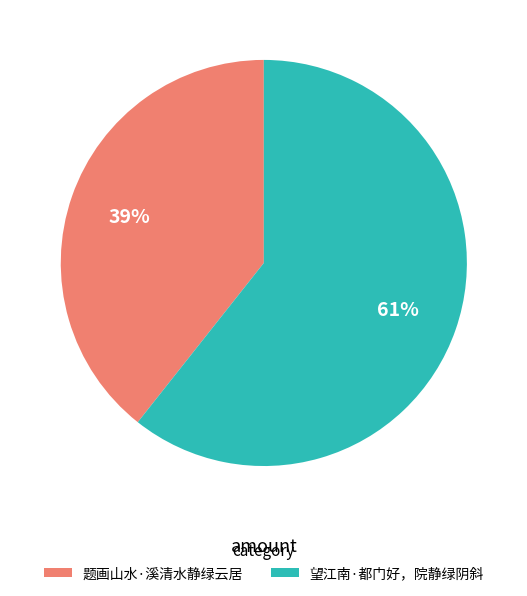

Which slice is the smallest?

题画山水·溪清水静绿云居